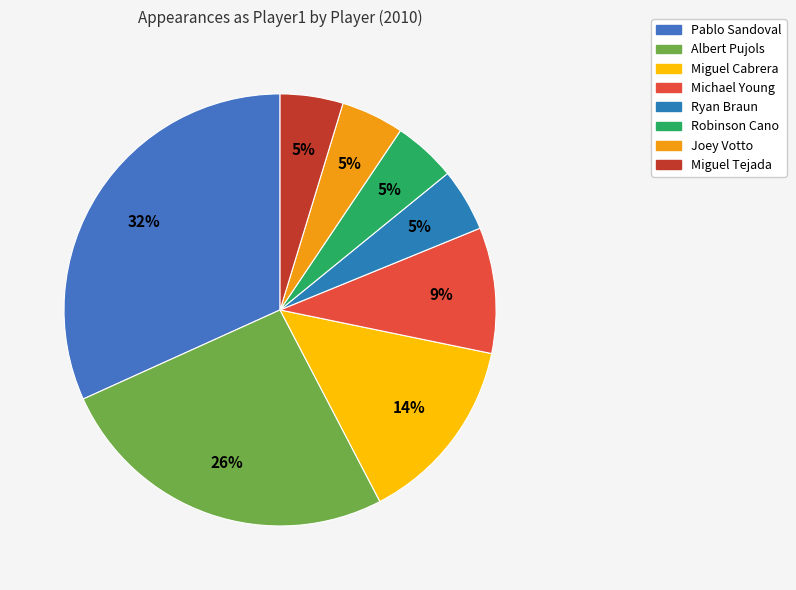

How many segments does this pie chart have?

8